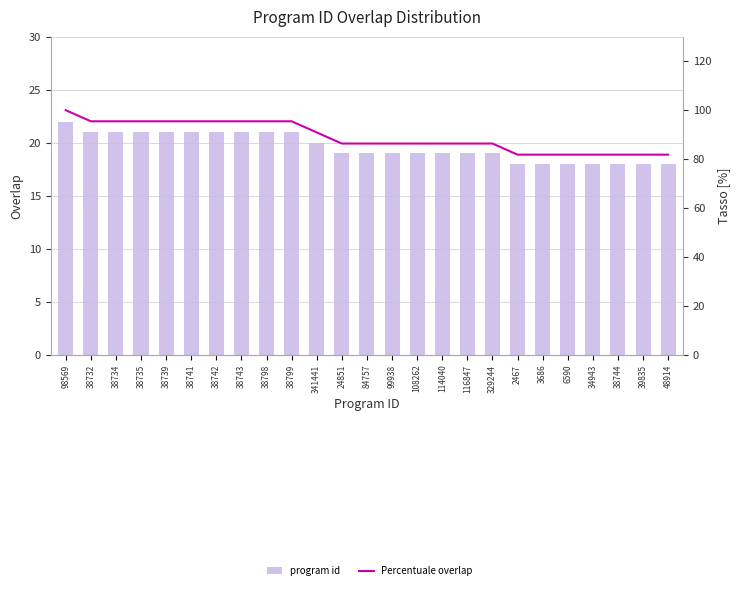

The value of program id at 3686 is 31.9. True or false?

False